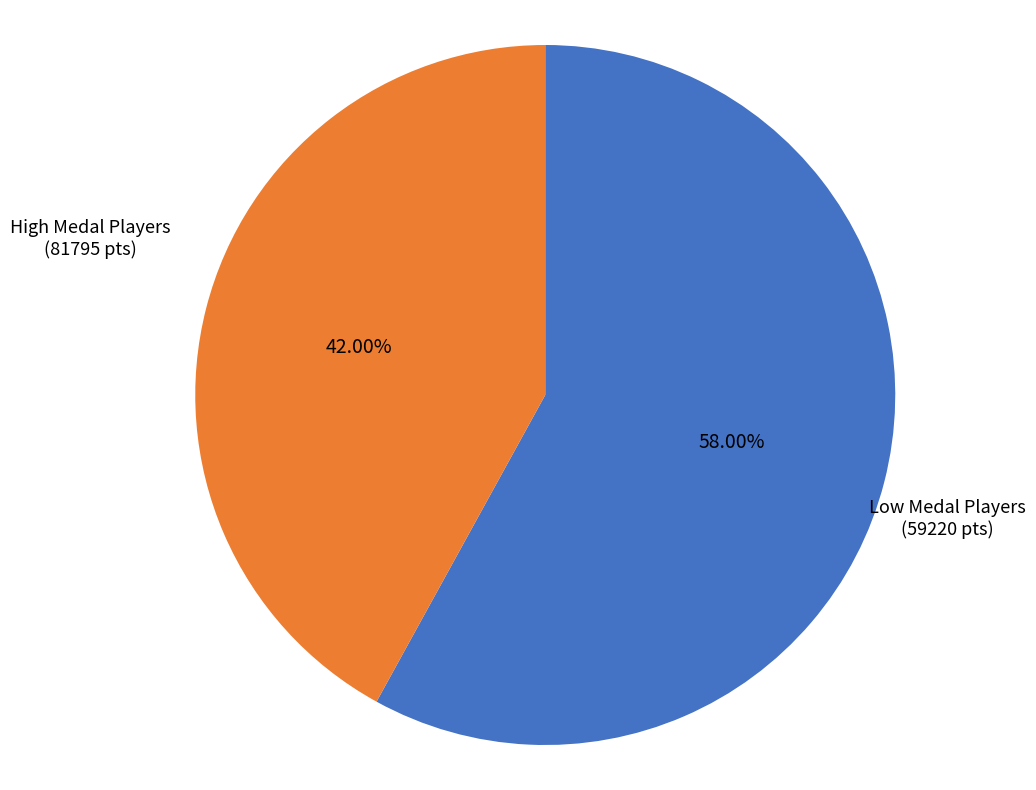

Is there any slice that represents more than half of the pie?

Yes